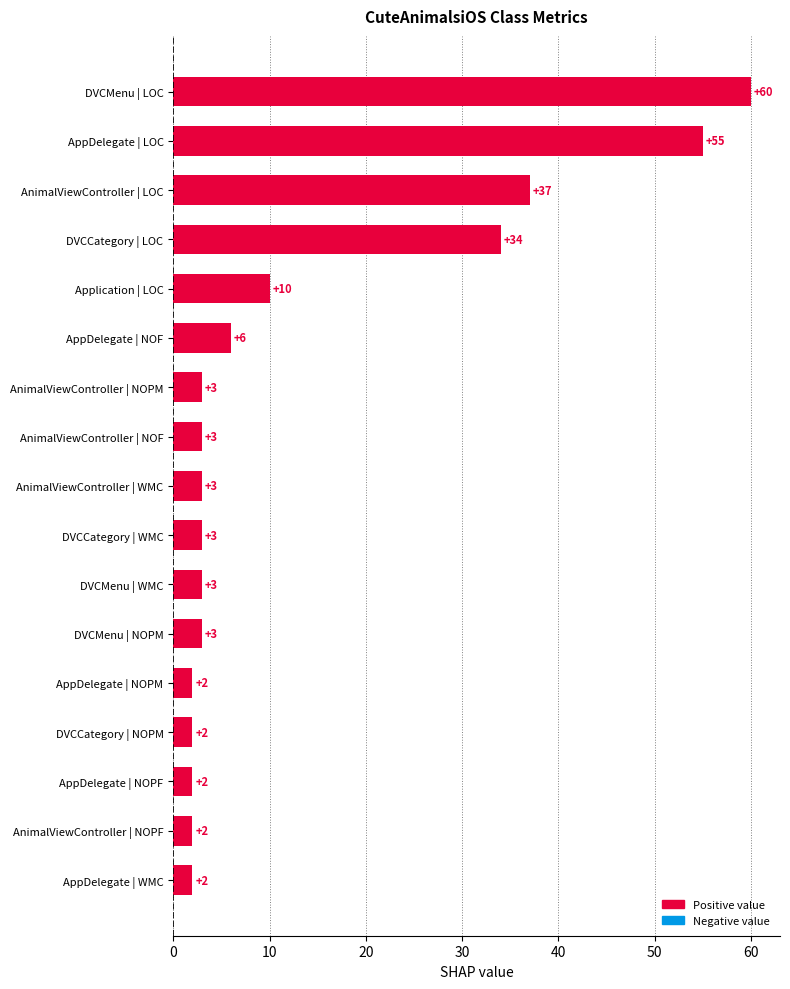

What is the difference between the second highest and second lowest values?

53